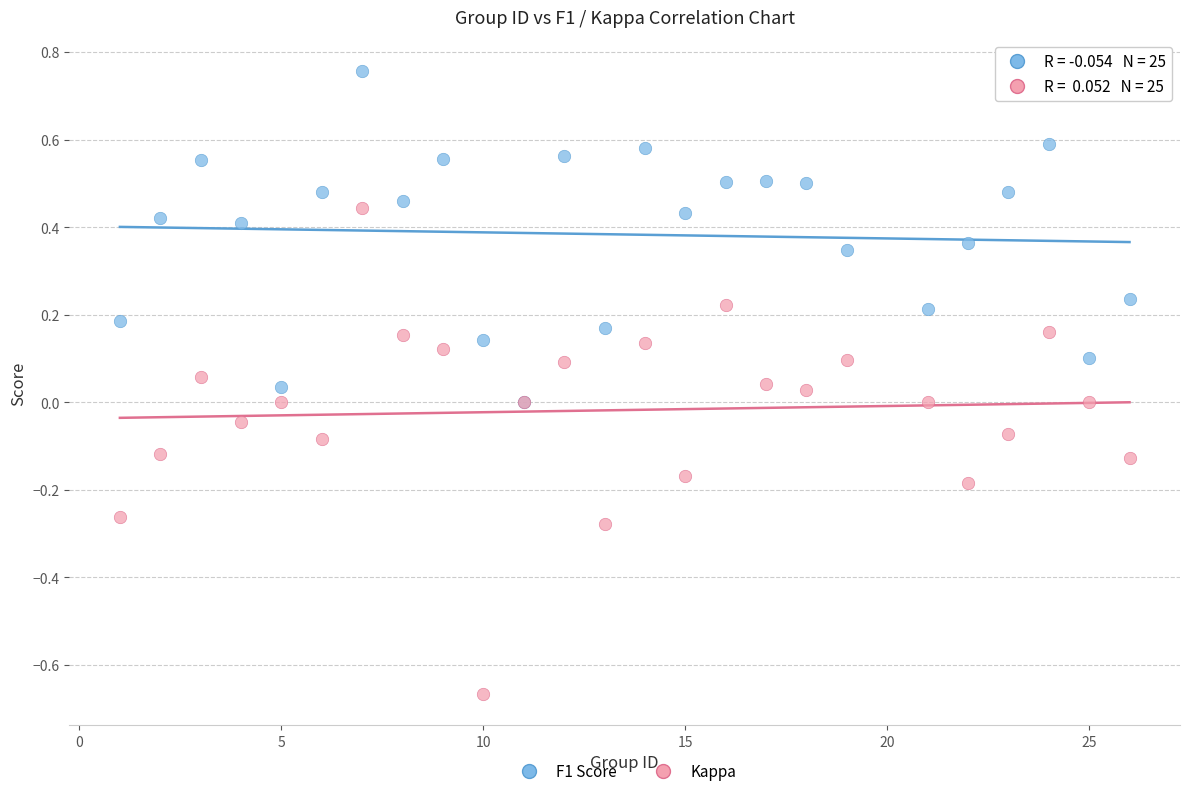

Which series reaches the minimum Y coordinate?

Kappa